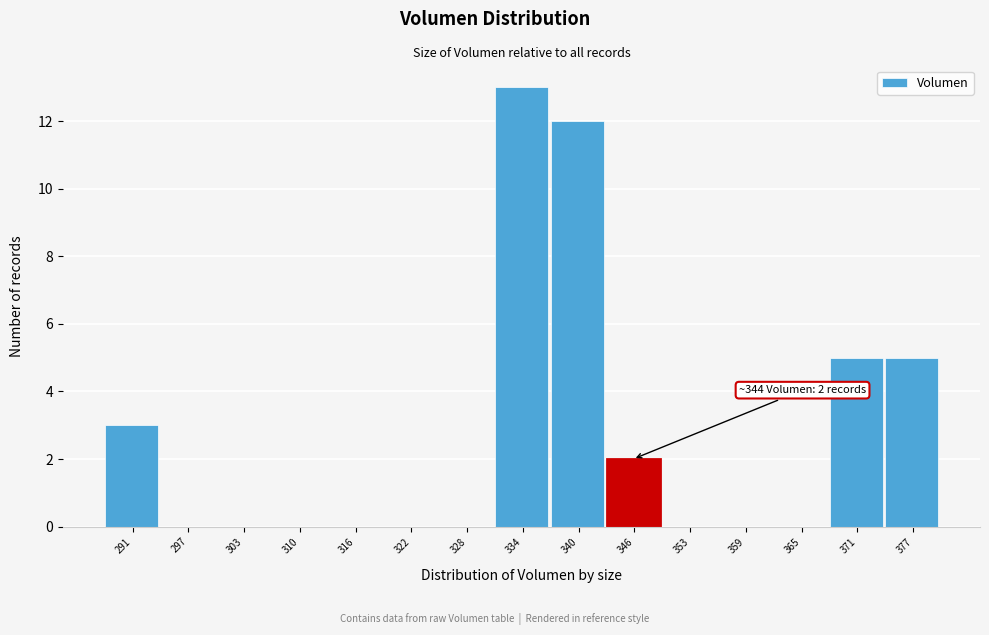

Over which range of the x-axis is the bar tallest?

331 to 337